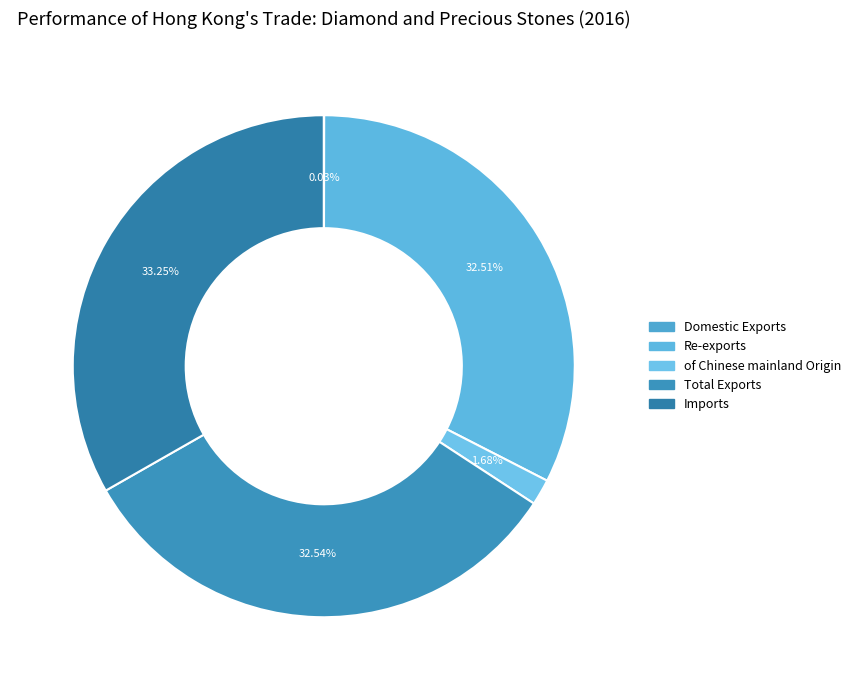

Count the number of slices in the pie.

5